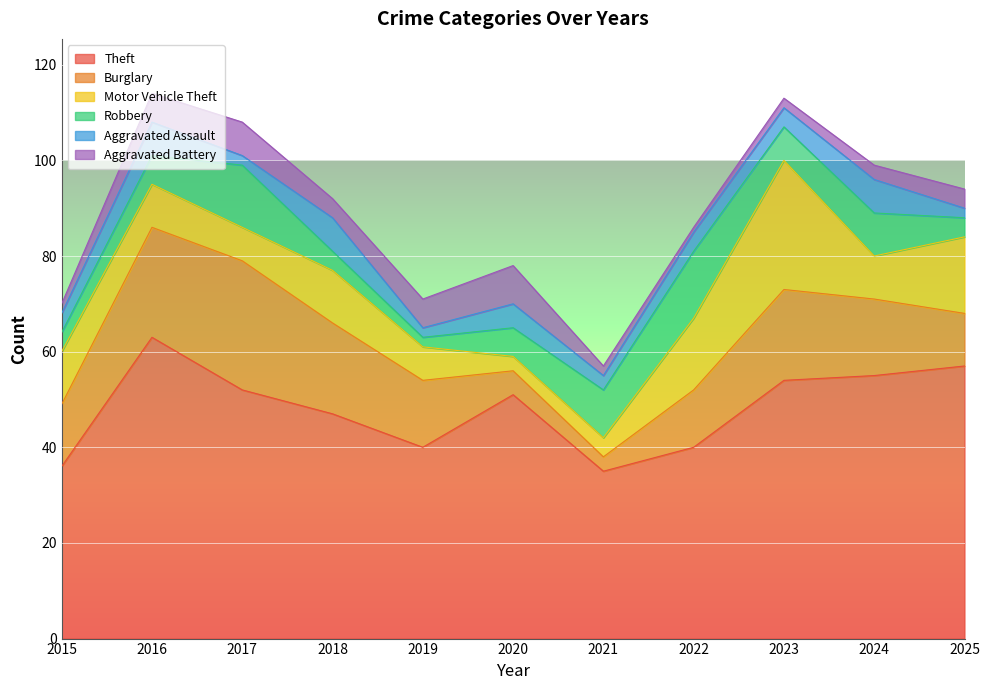

Does the chart display data point markers on the line(s)?

No